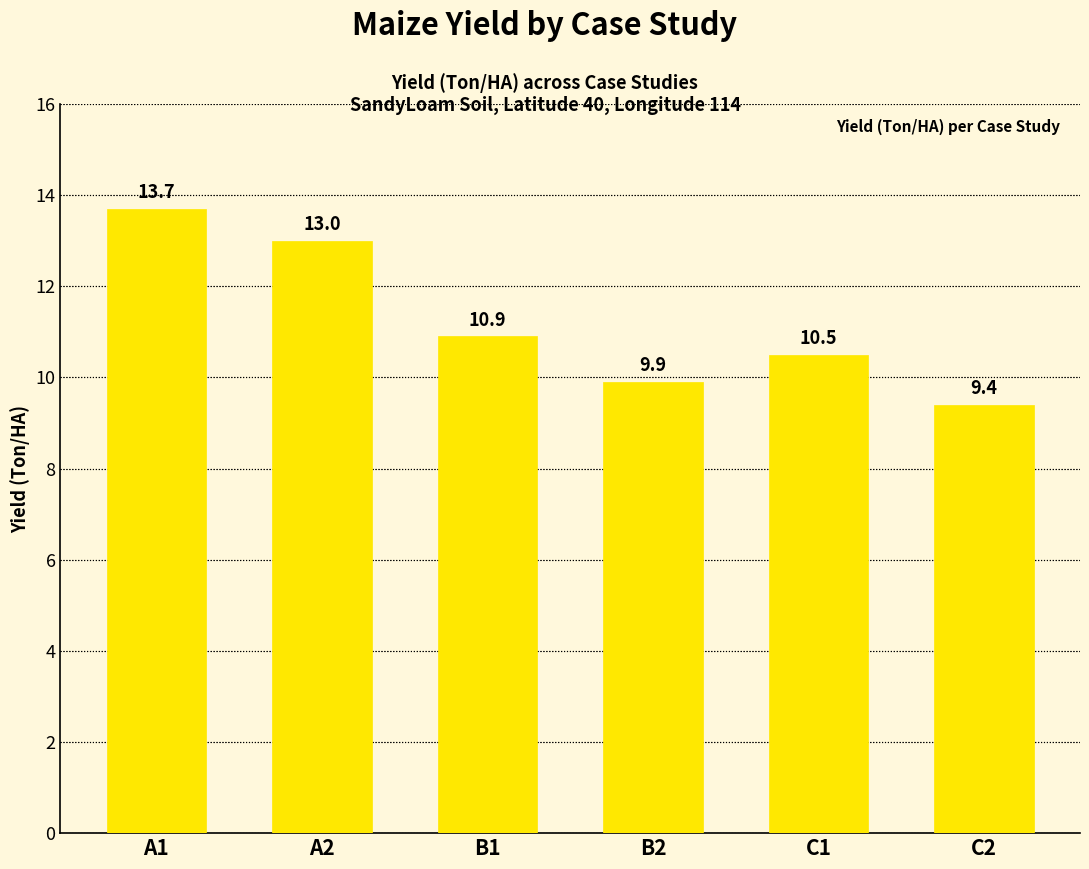

How many values are below 10?

2